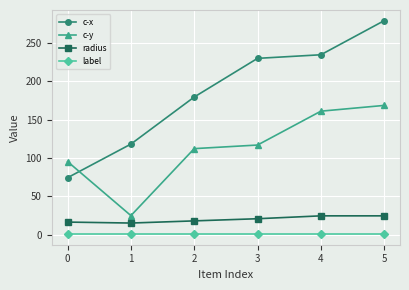

True or false: c-x has a value of 74.4 at 0.

True